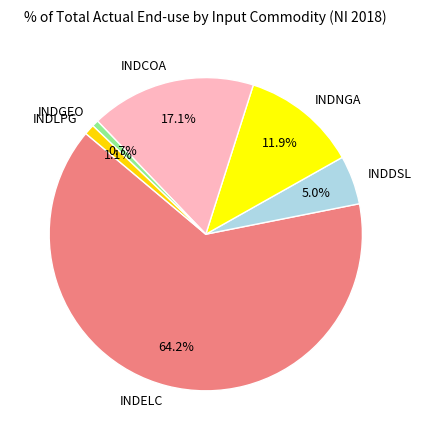

What is the largest slice in the pie chart?

INDELC